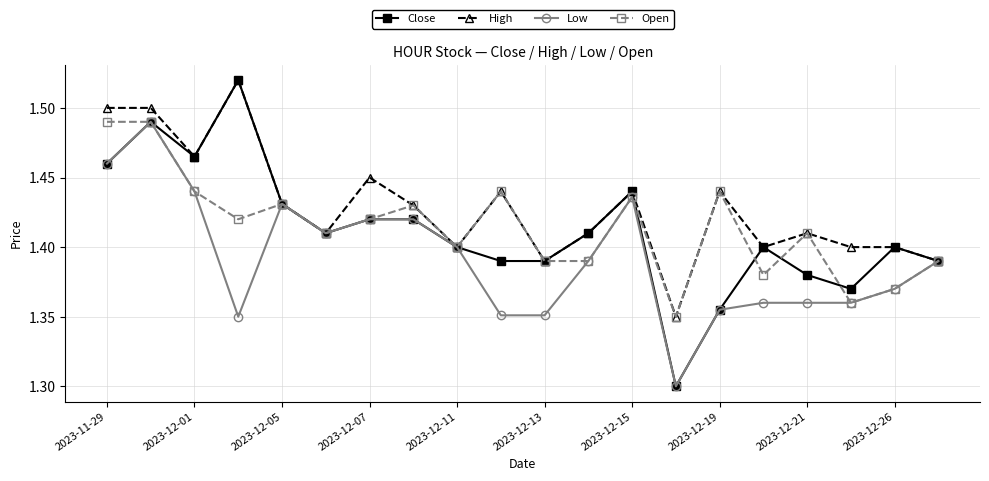

Which series has the largest range (max minus min)?

Close